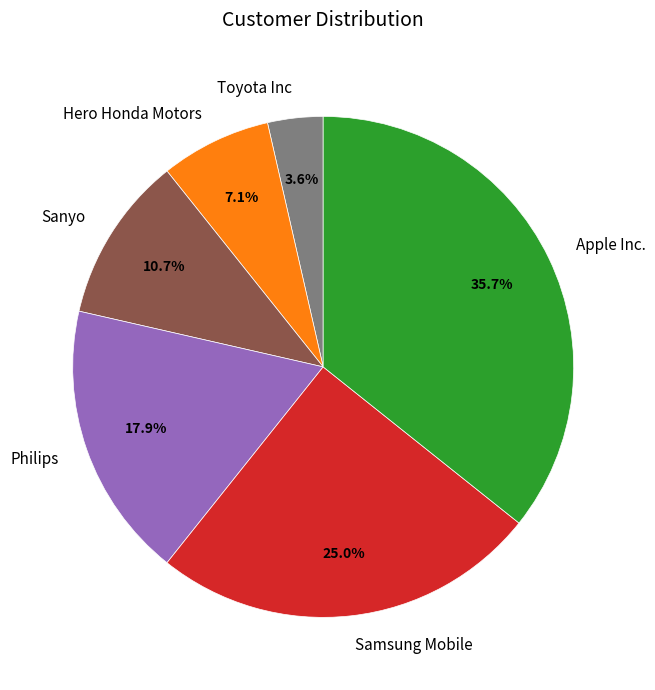

To the nearest percent, what is the combined percentage of Toyota Inc and Apple Inc.?

39%